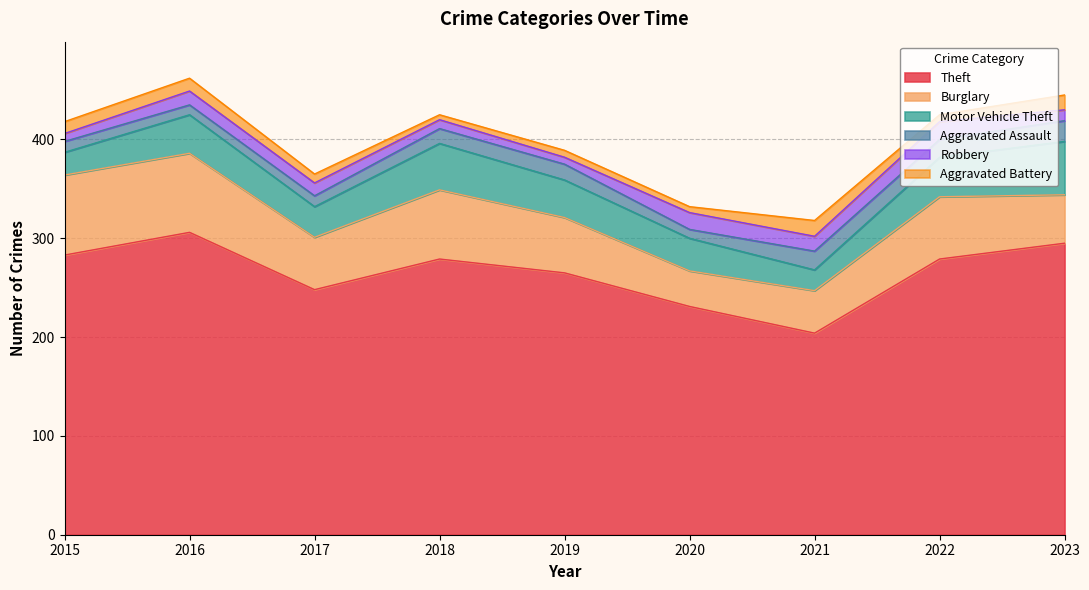

The Robbery series shows 17 at 2020. True or false?

True